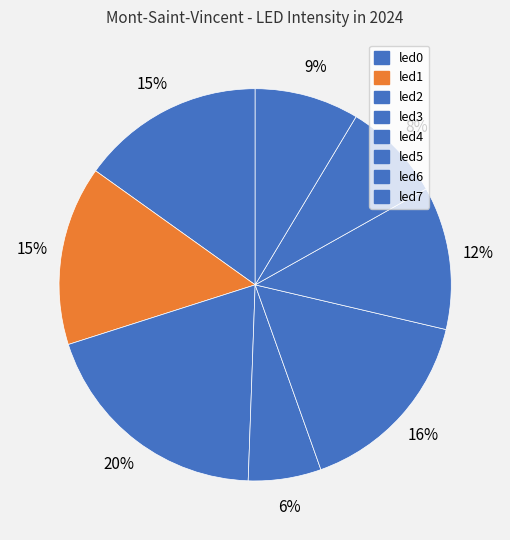

What is the largest slice in the pie chart?

led2